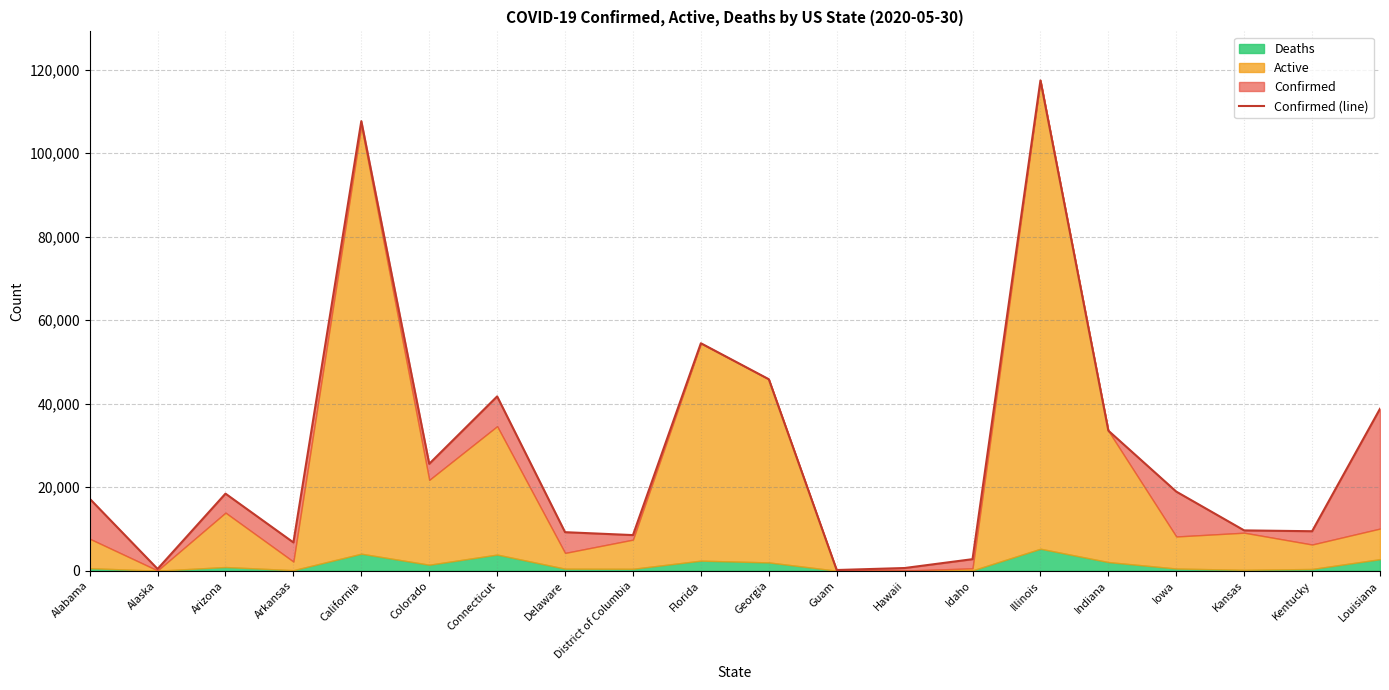

Rank the categories by value from lowest to highest.

Guam, Alaska, Hawaii, Idaho, Arkansas, District of Columbia, Delaware, Kentucky, Kansas, Alabama, Arizona, Iowa, Colorado, Indiana, Louisiana, Connecticut, Georgia, Florida, California, Illinois